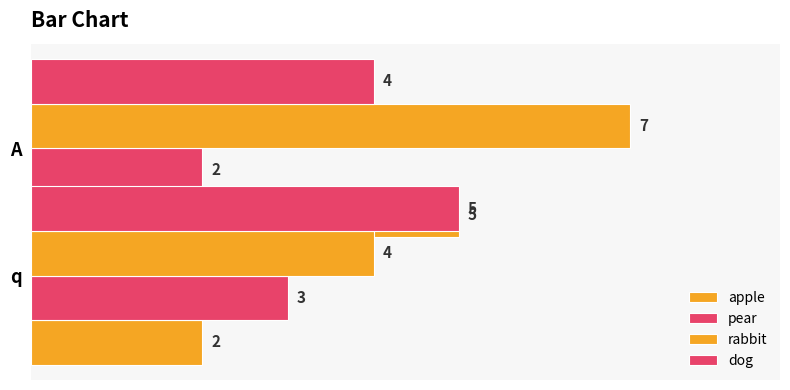

Which series has the widest spread of values?

apple